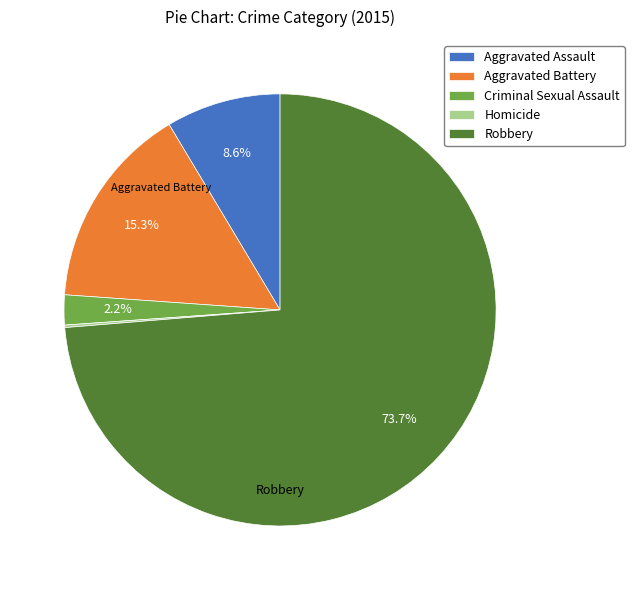

Approximately how many times larger is the value at Robbery compared to Aggravated Assault?

8.6